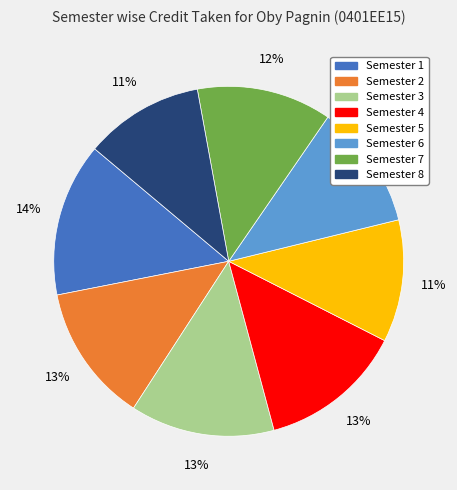

Does any single category account for the majority?

No